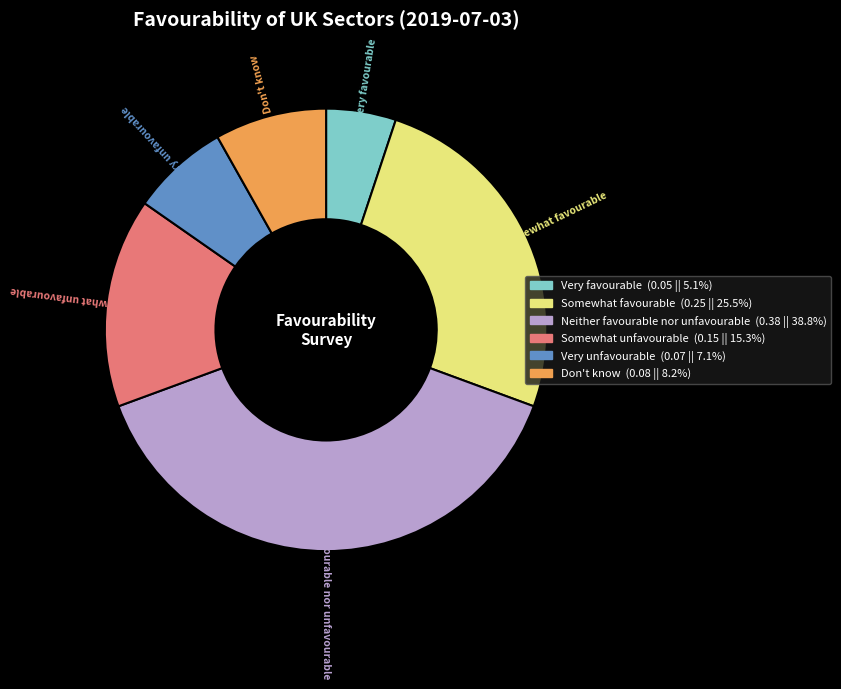

Does Somewhat unfavourable represent more than half of the total?

No